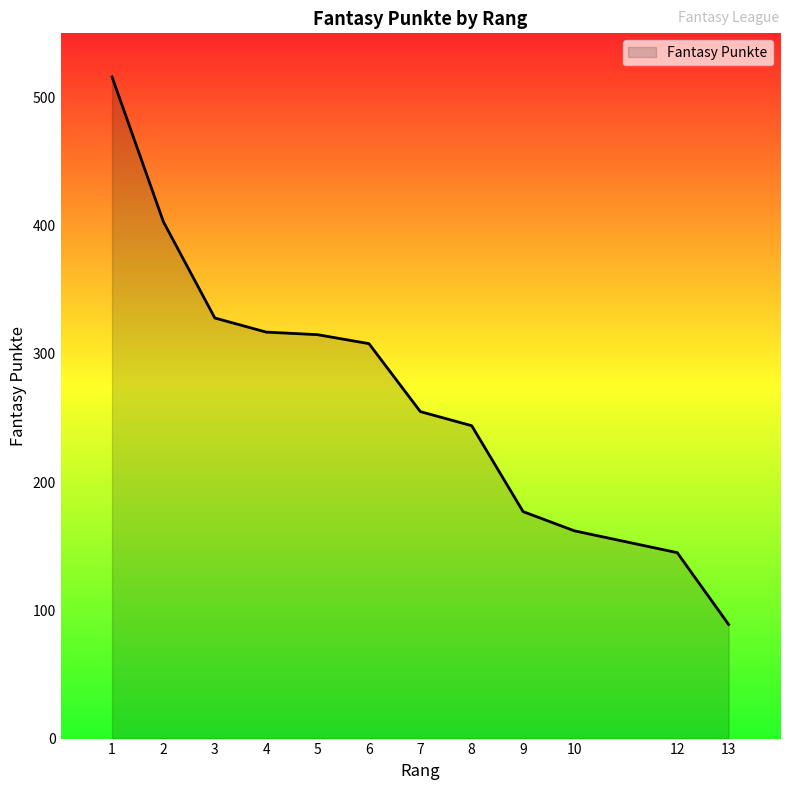

Between 4 and 7, which is larger?

4